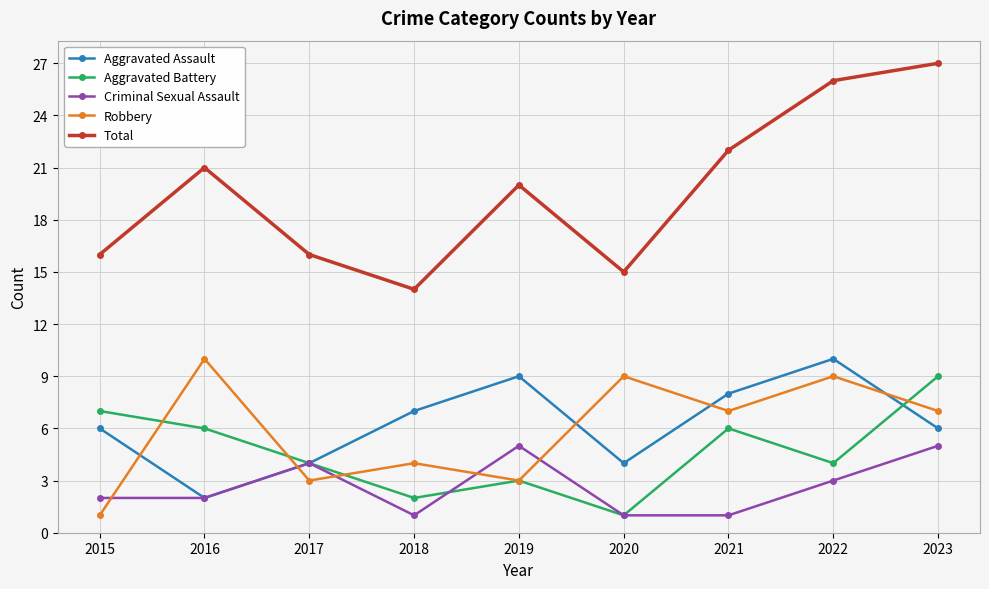

At which label does Total first exceed 20?

2016